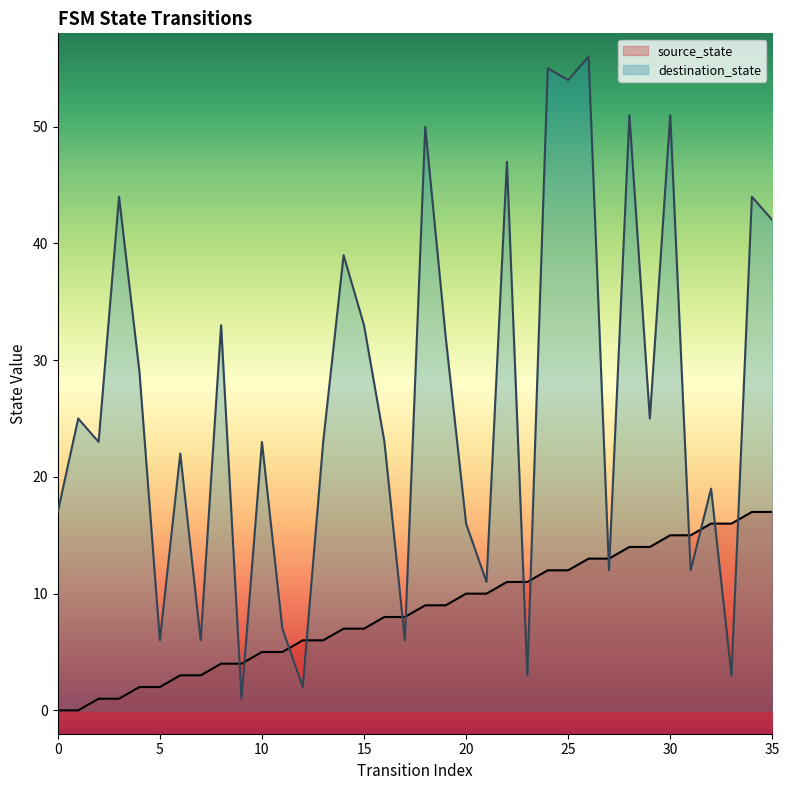

What is the average value of the destination_state series?

26